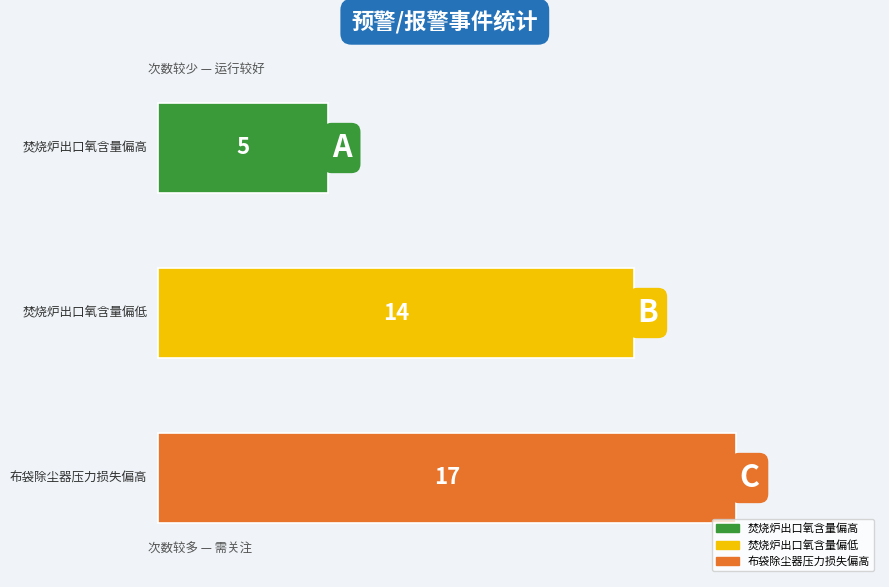

Are the bars horizontal?

Yes